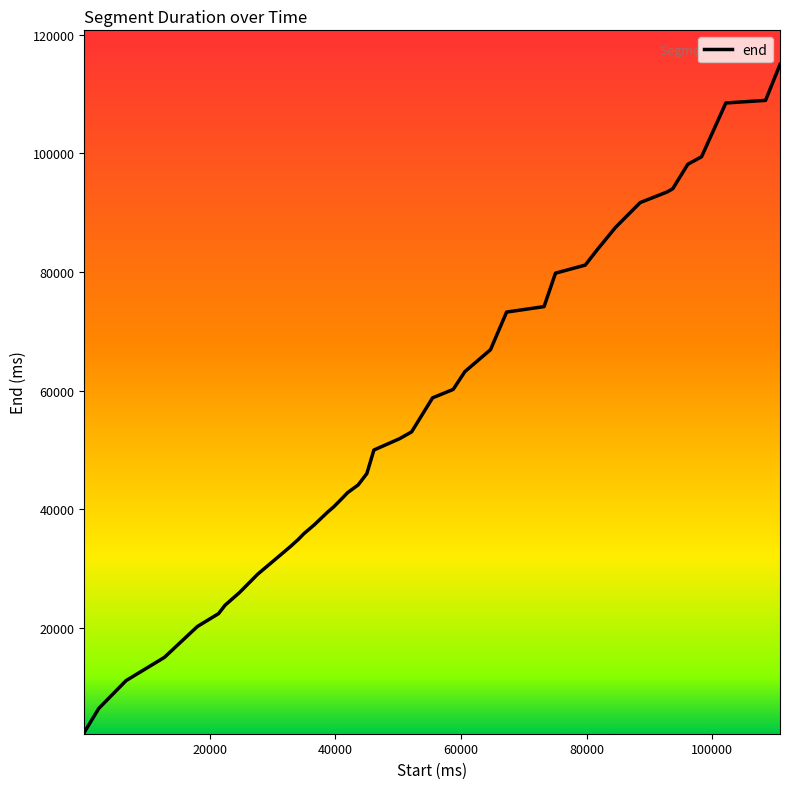

What is the maximum value shown in the chart?

114990